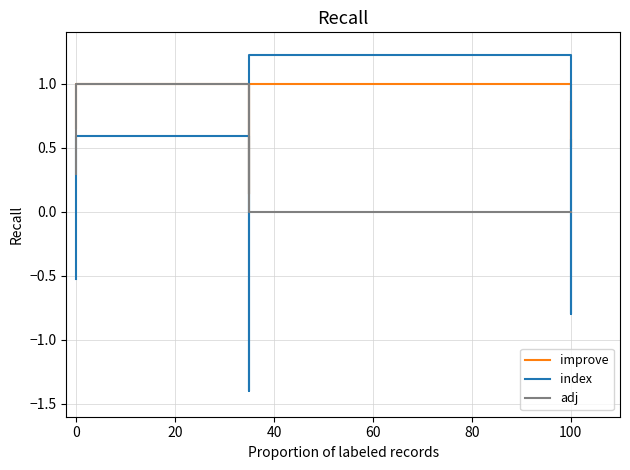

True or false: improve and adj intersect in this chart.

False